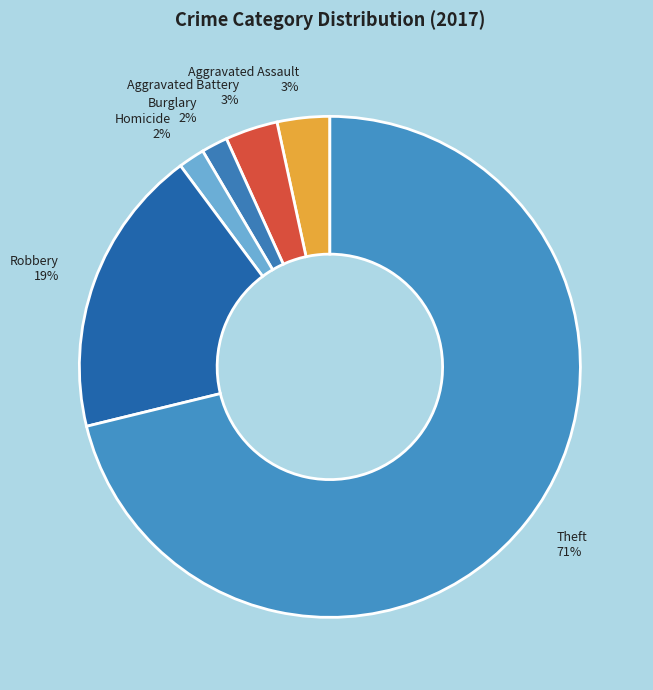

To the nearest percent, what is the difference between the Theft 71% and Aggravated Assault 3% slice percentages?

68%